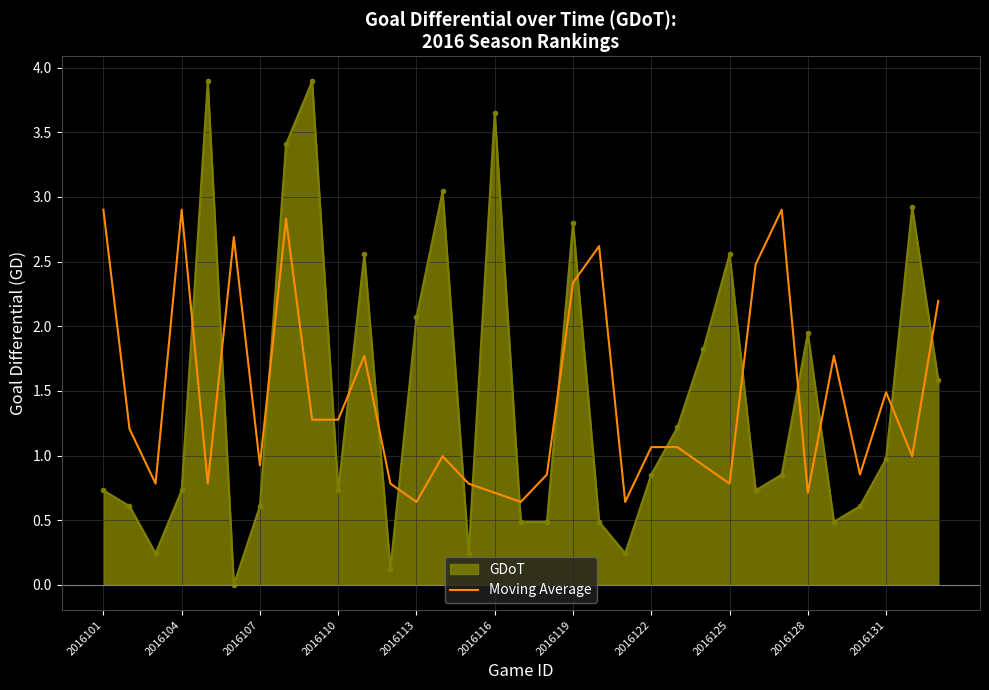

Which series has the largest range (max minus min)?

GDoT